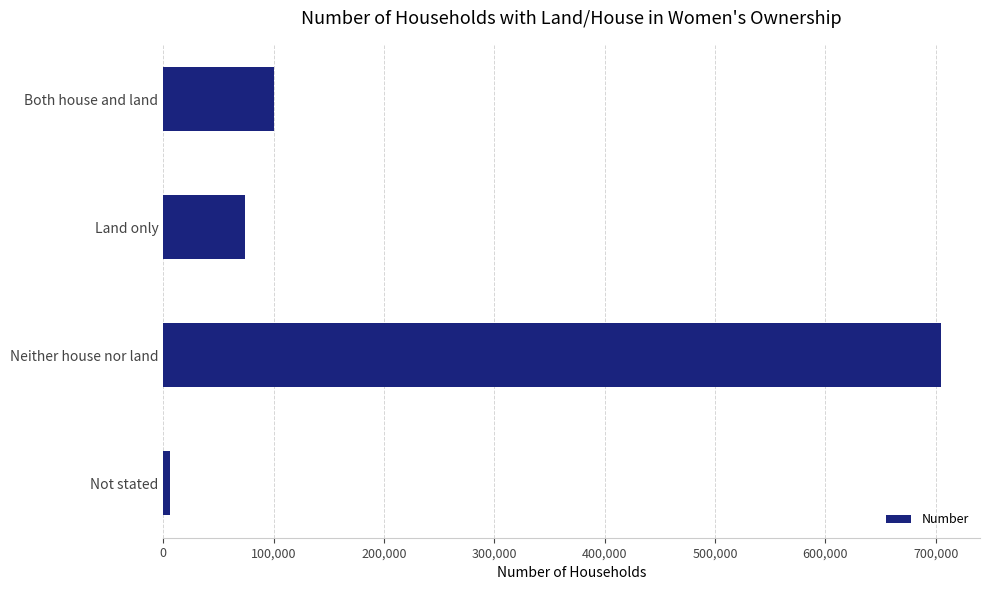

What is the label of the 1st bar from the top?

Both house and land